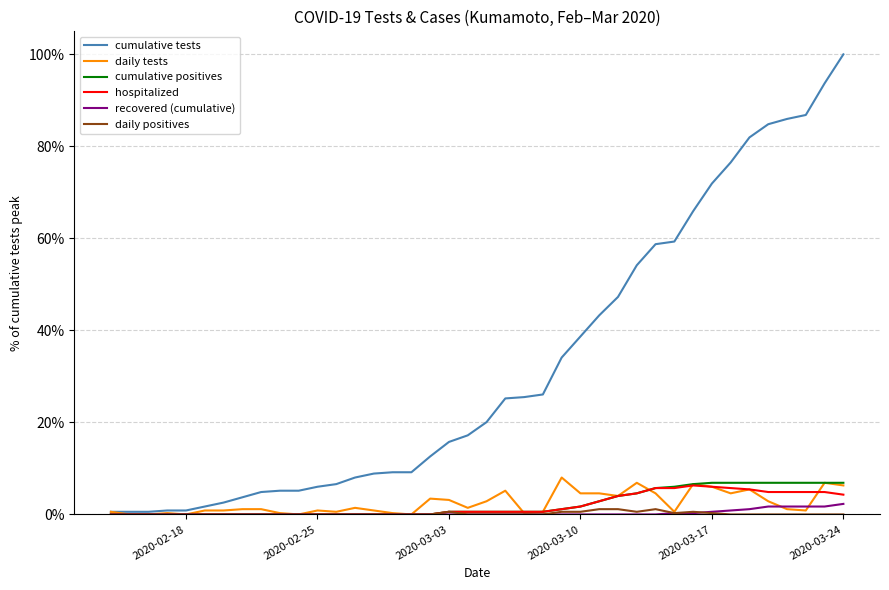

What are all the series names shown in the legend?

cumulative tests, daily tests, cumulative positives, hospitalized, recovered (cumulative), daily positives